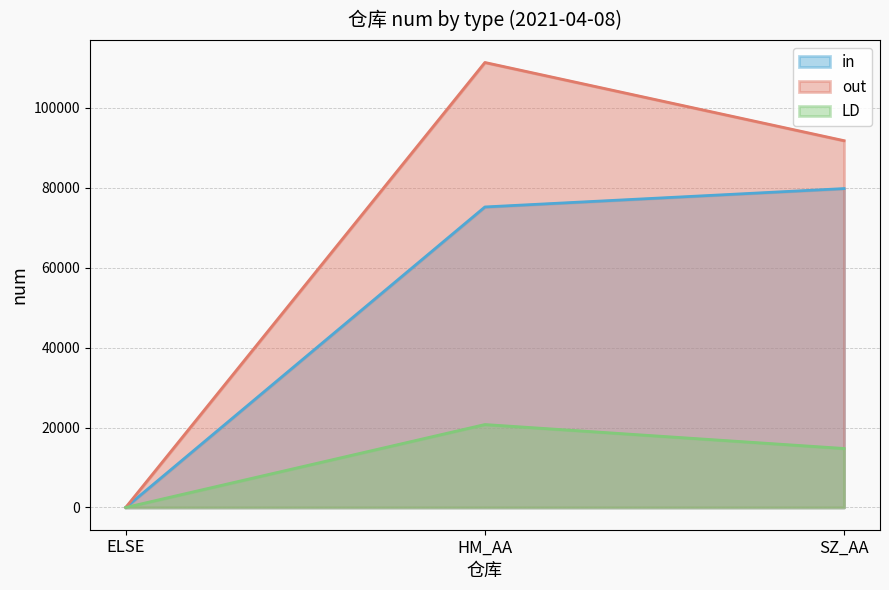

True or false: LD has a value of 14762 at SZ_AA.

True